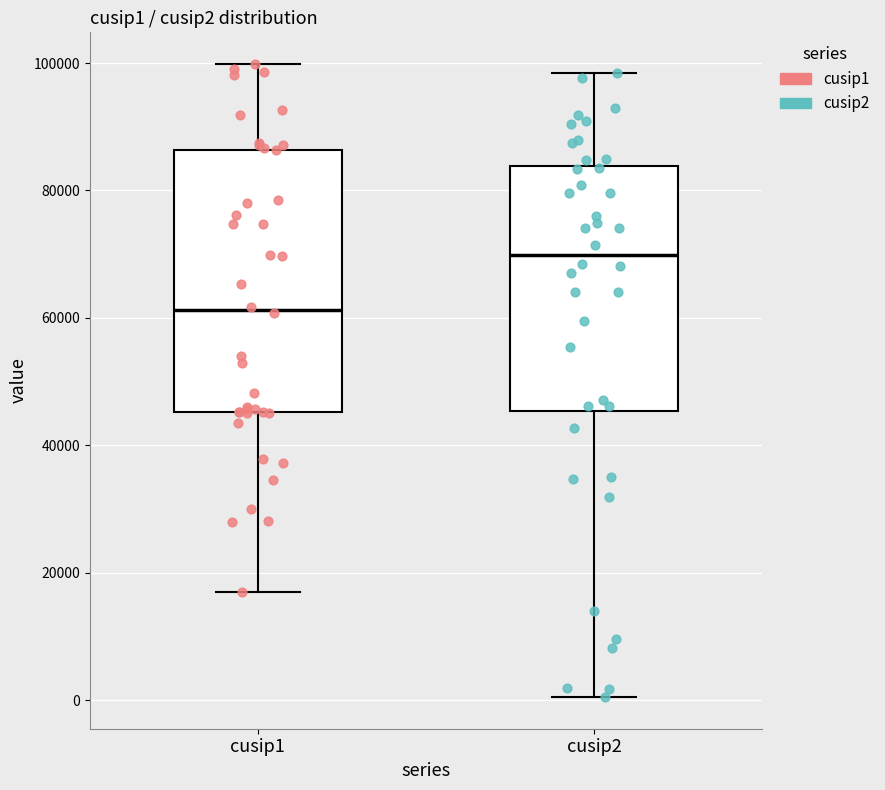

Reading left to right, transcribe this box plot: for each box, give where its median line is, the range the box spans, and where its two whiskers end, as read against the y-axis. The values are not printed on the chart, so give them approximately, as read against the axis.

cusip1: median 62000, box 46000 to 86000, whiskers 16000 to 100000
cusip2: median 70000, box 46000 to 84000, whiskers 0 to 98000